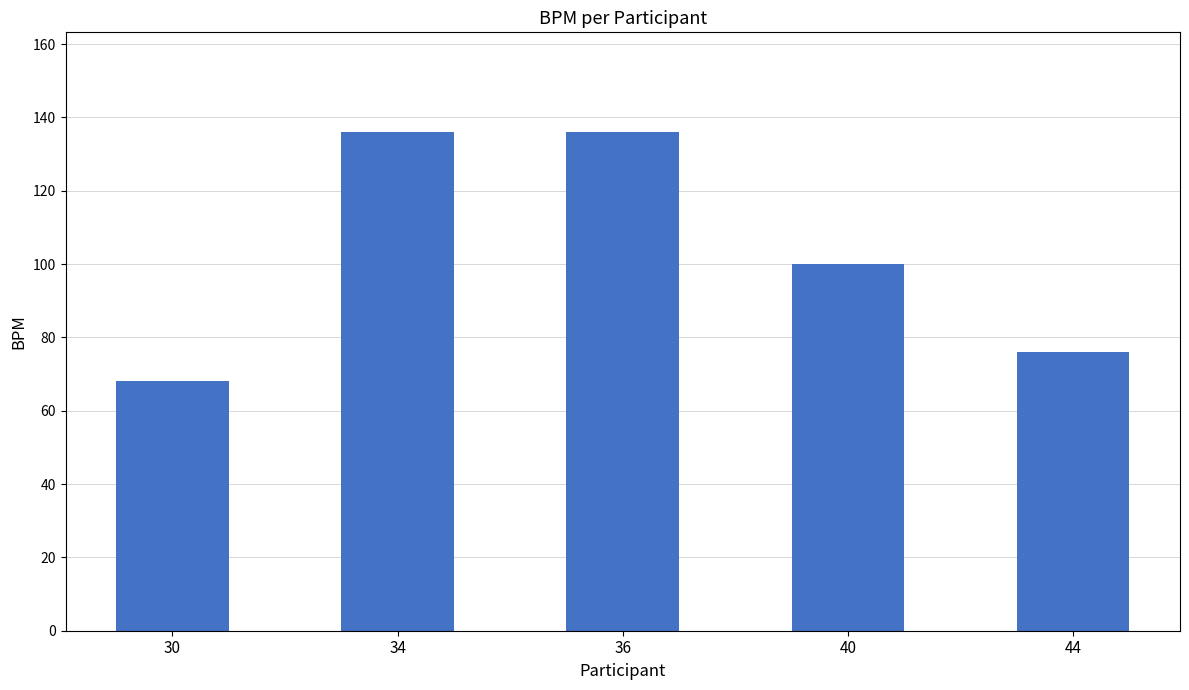

Reading right to left, what are all the values shown in this chart?

44=76	40=100	36=136	34=136	30=68